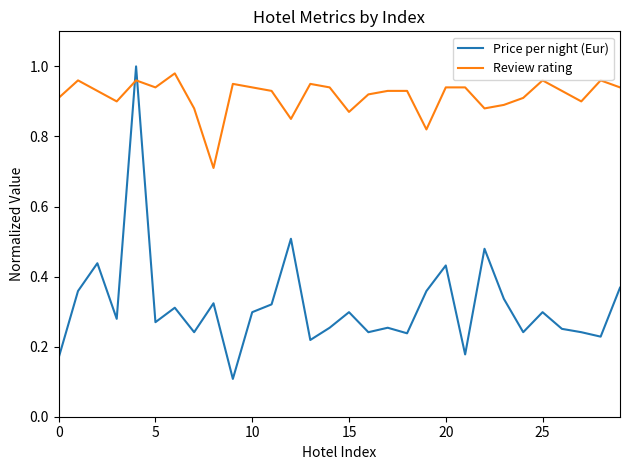

Does the chart have visible grid lines?

No